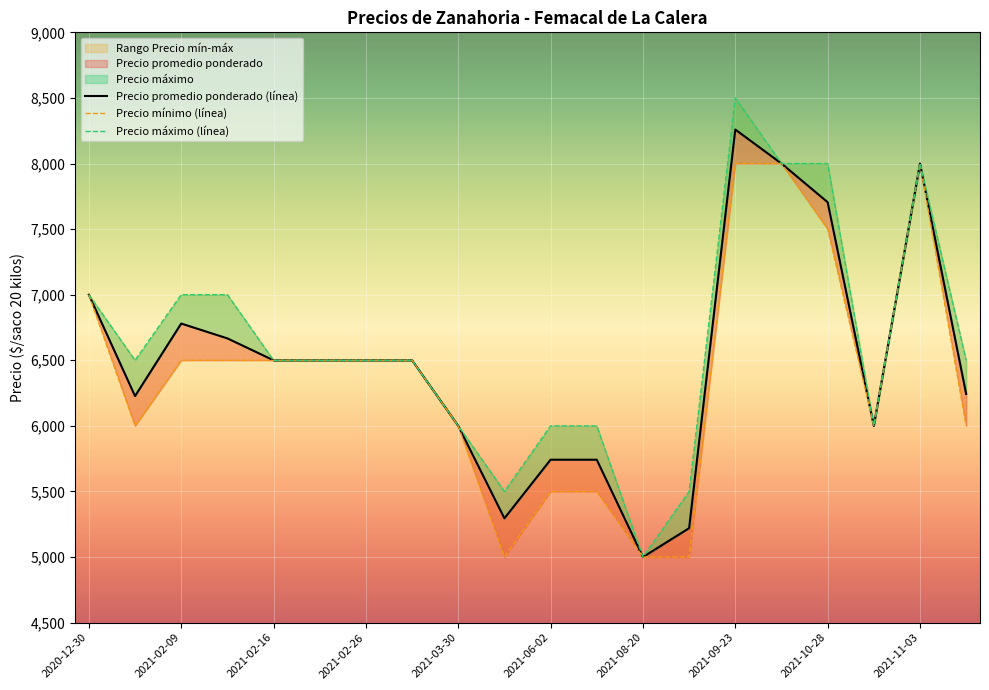

How many values in the Precio mínimo (línea) series exceed 6500?

5